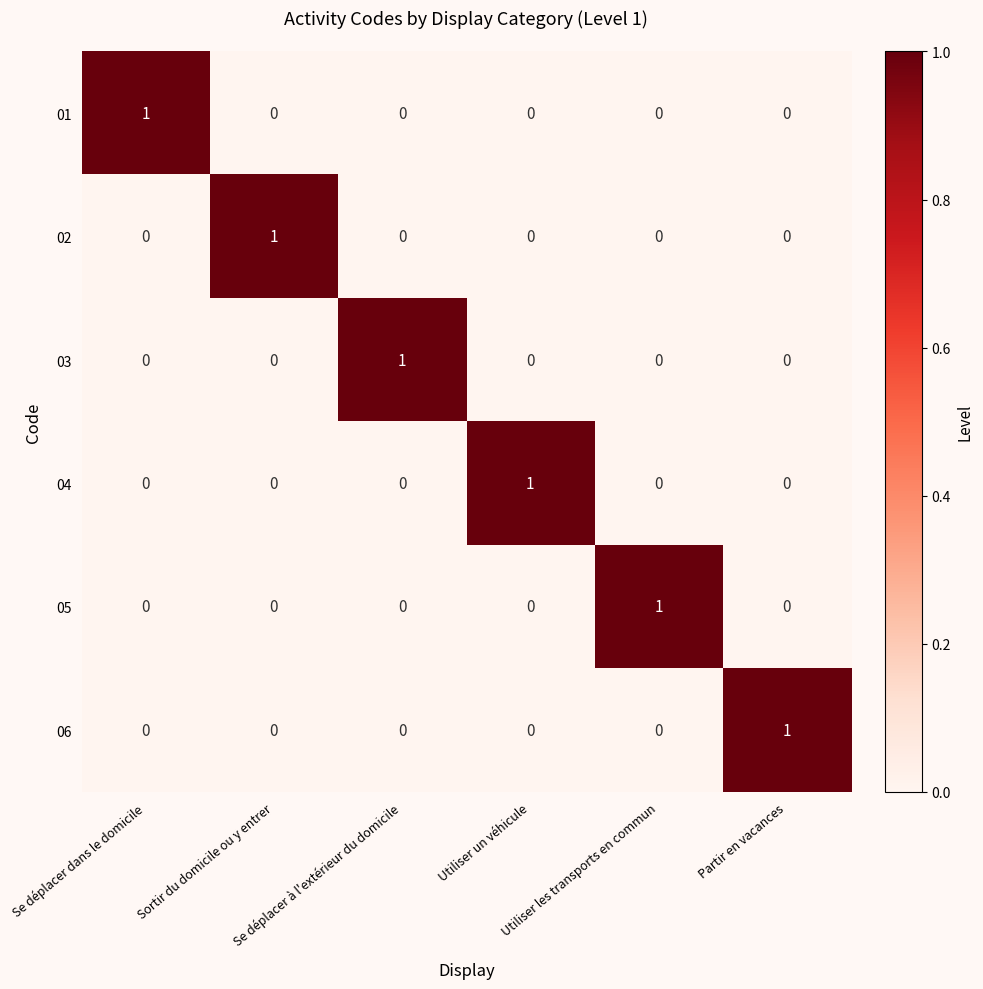

At how many categories does at least one series exceed 0?

6